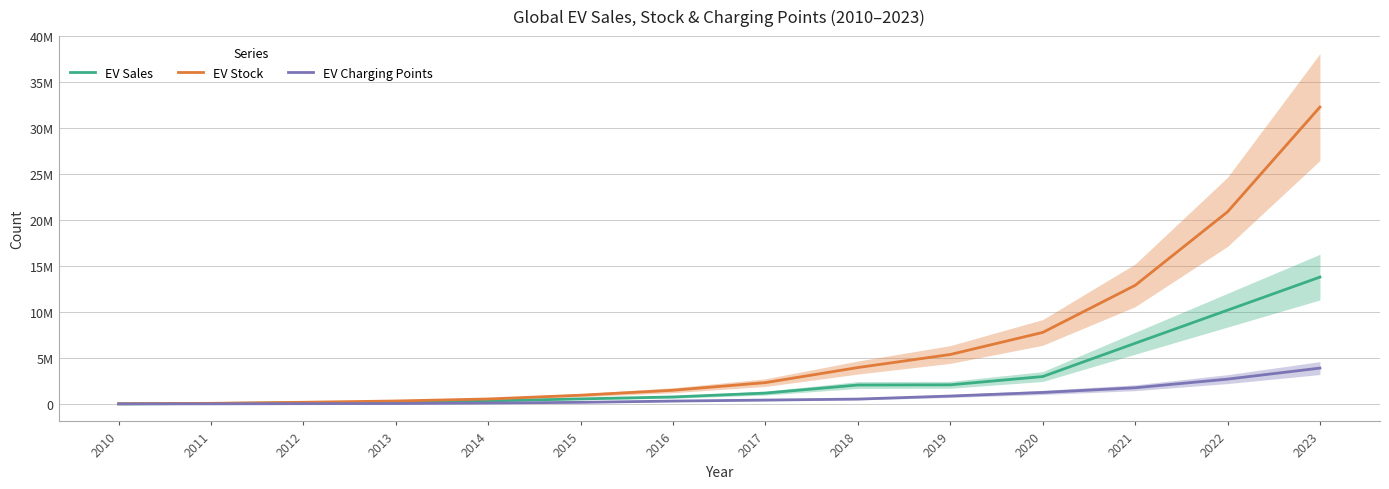

How many categories are shown in the chart?

14